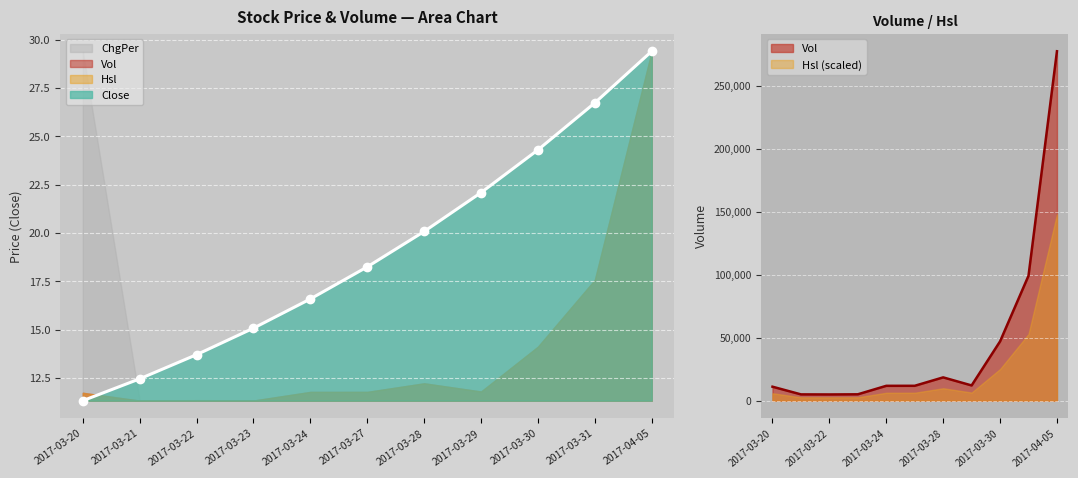

What is the maximum value for Close?

29.4